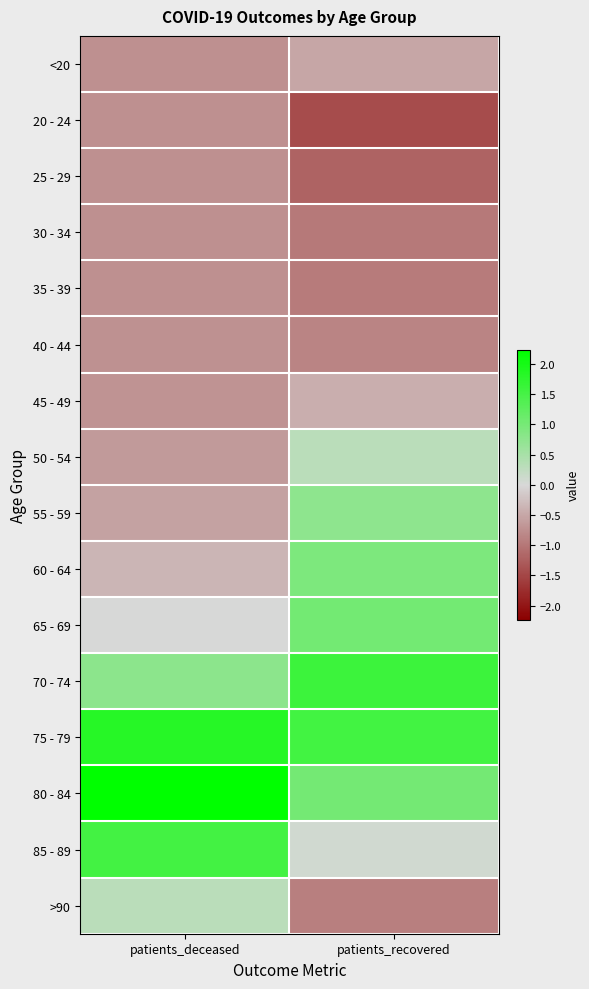

Count the number of data series in this chart.

16